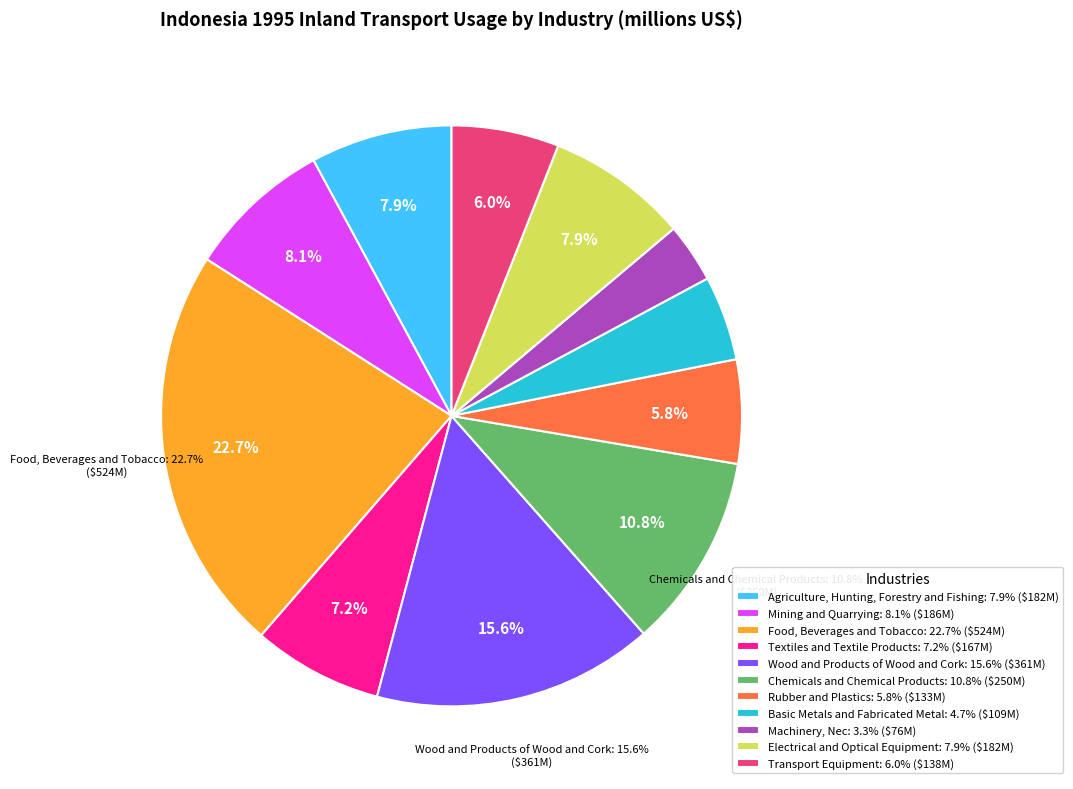

Which category has the smallest portion of the pie?

Machinery, Nec